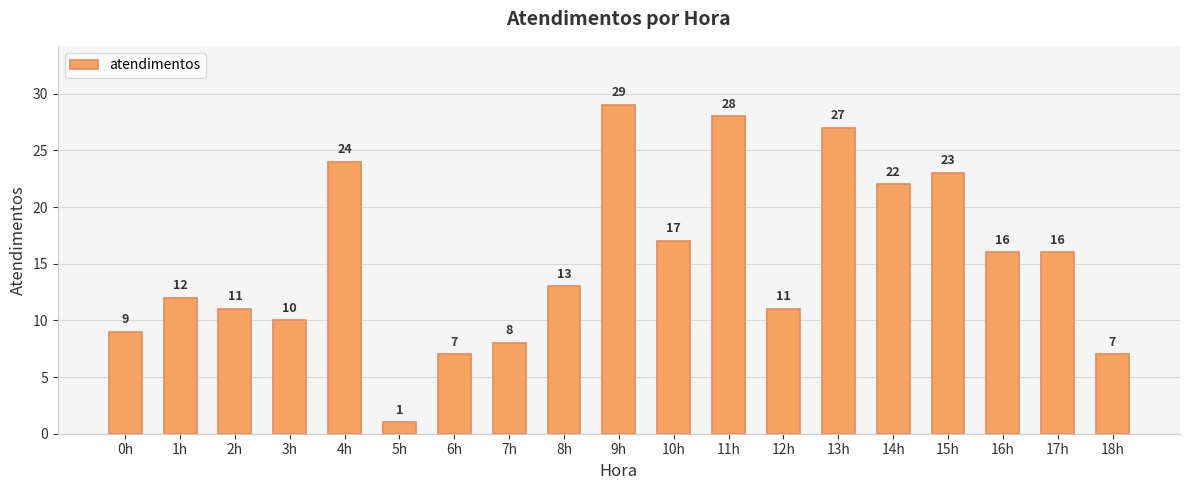

At which category does the chart reach its minimum across all series?

5h